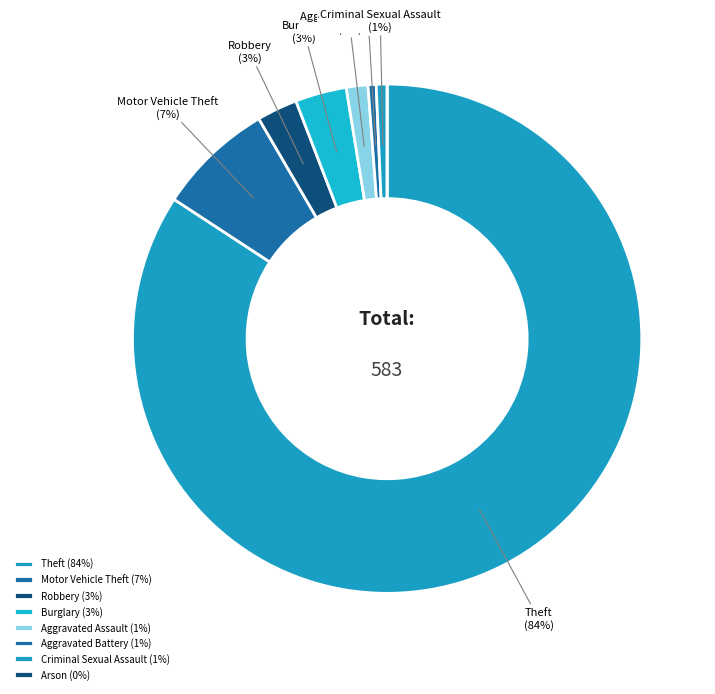

To the nearest percent, what portion does Robbery represent?

3%